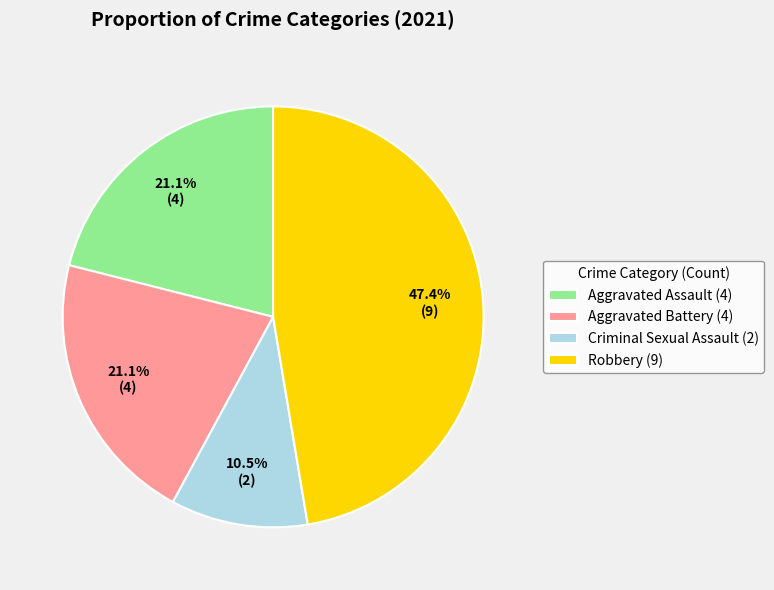

Between Criminal Sexual Assault and Aggravated Battery, which is larger?

Aggravated Battery